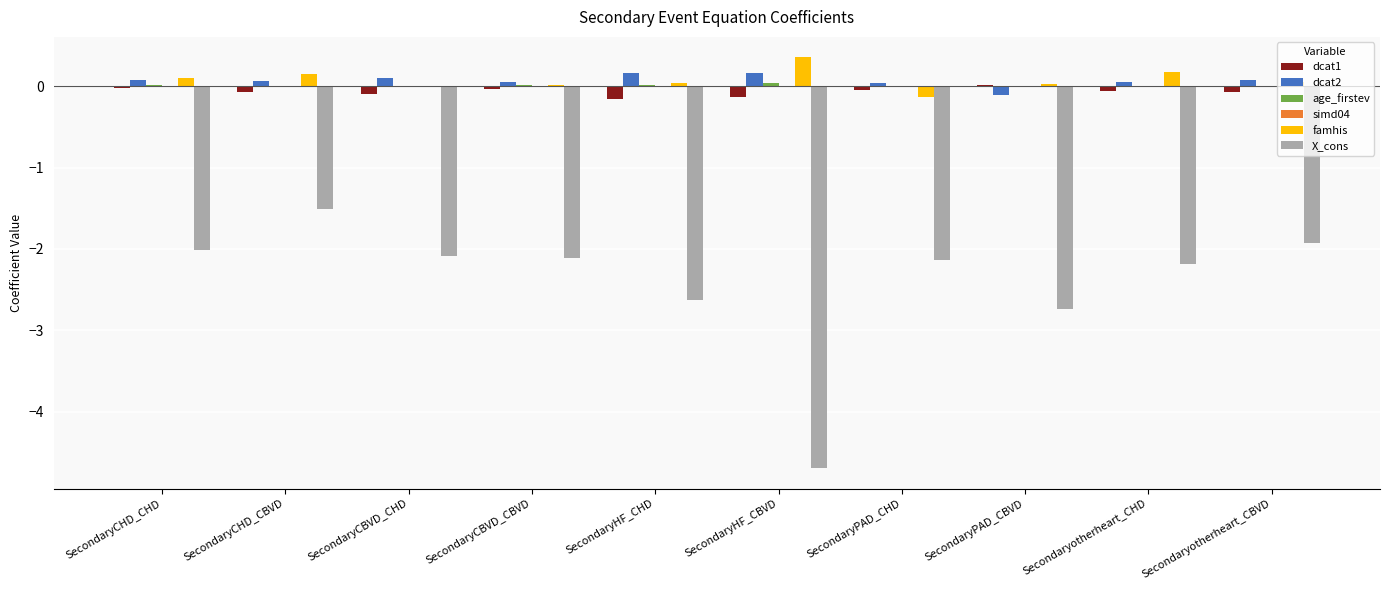

The value of famhis at Secondaryotherheart_CHD is 0.2. True or false?

True